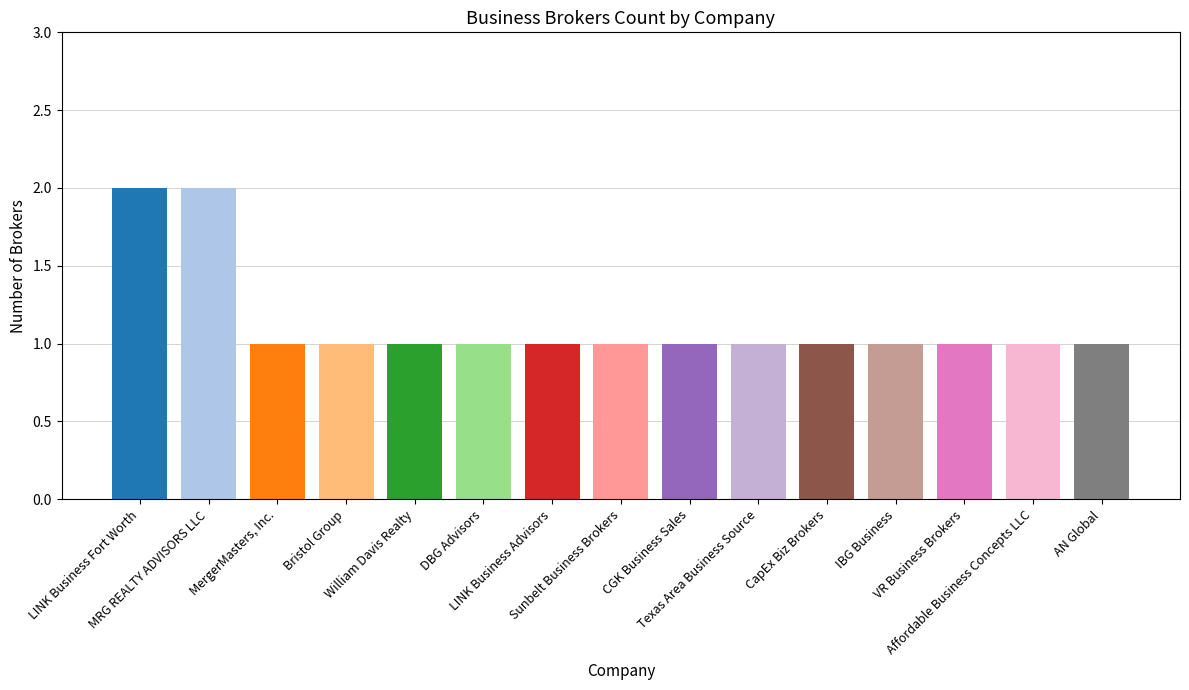

What is the approximate value at AN Global?

1